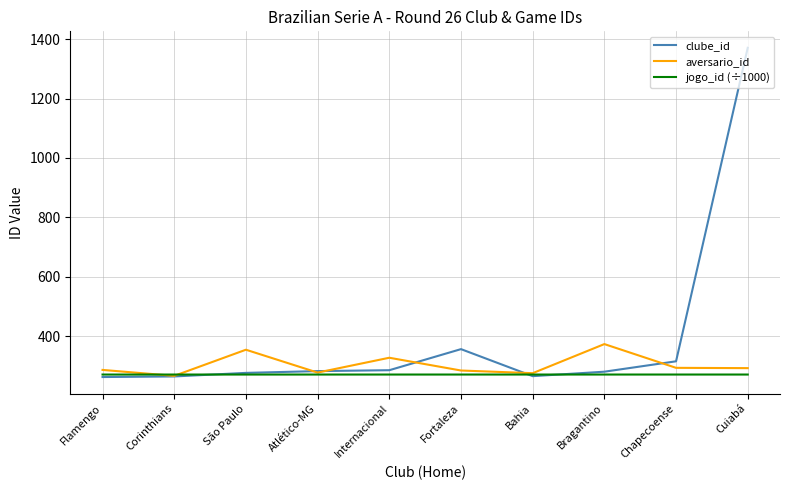

Rank the series at Internacional from highest to lowest value.

aversario_id, clube_id, jogo_id (÷1000)